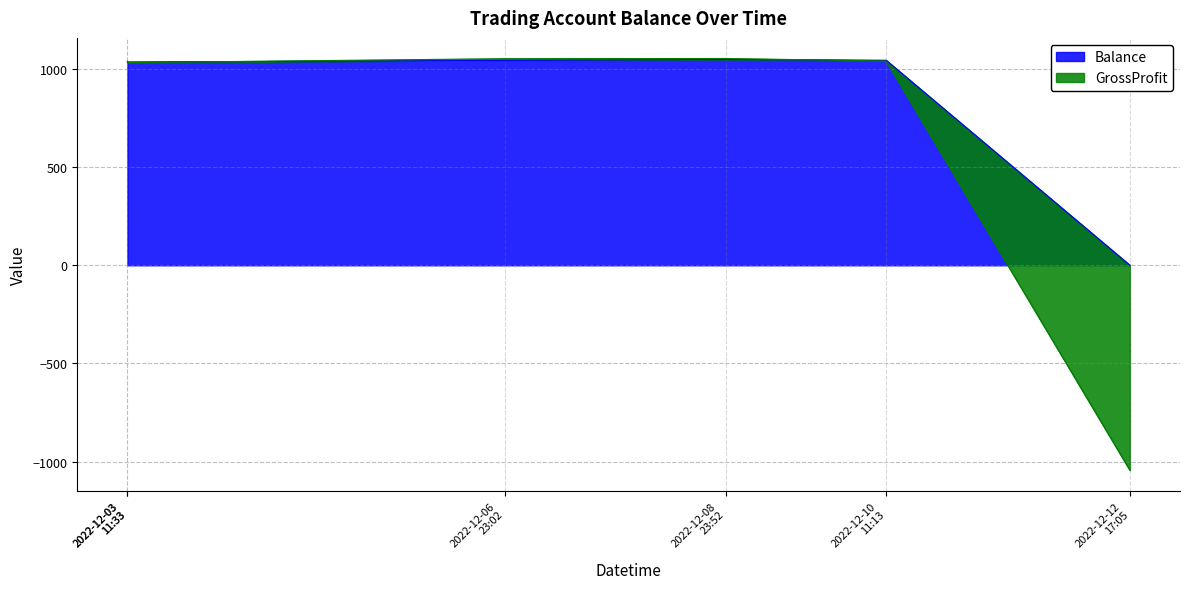

Reading left to right, transcribe all the data shown in this chart.

Balance: 2022-12-03 11:33:53=1037.6	2022-12-03 11:33:54=1034.8	2022-12-06 23:02:06=1043.0	2022-12-08 23:52:00=1047.8	2022-12-10 11:13:29=1043.9	2022-12-12 17:05:11=0.0
GrossProfit: 2022-12-03 11:33:53=1037.6	2022-12-03 11:33:54=1031.9	2022-12-06 23:02:06=1051.9	2022-12-08 23:52:00=1052.9	2022-12-10 11:13:29=1040.0	2022-12-12 17:05:11=-1043.9